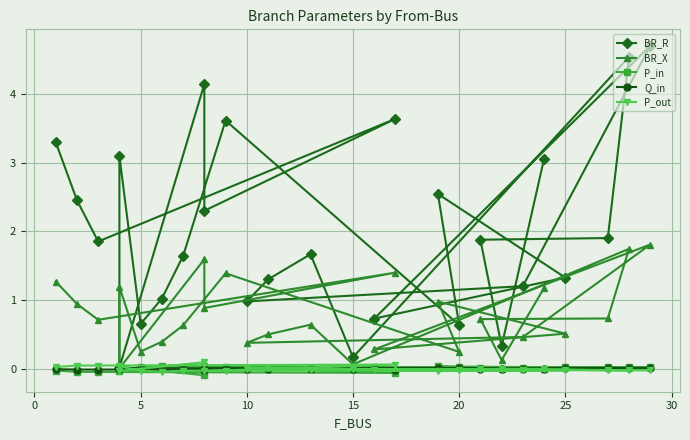

True or false: Q_in has more than 0 points higher than both neighbors.

True